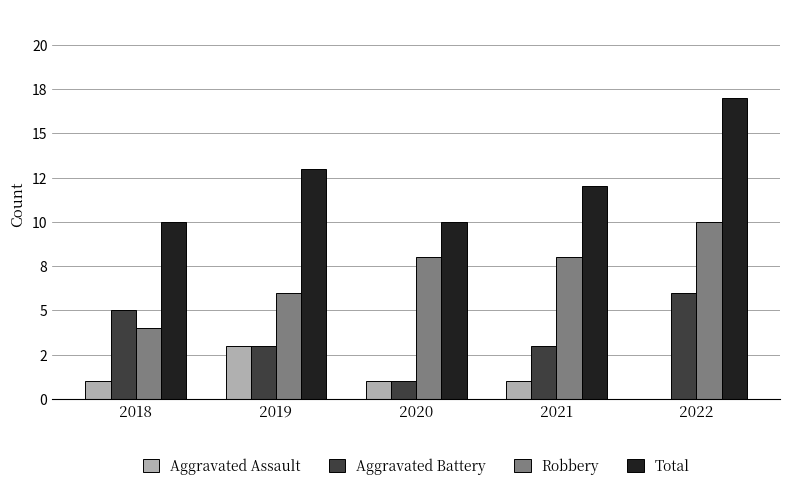

At which label is Total closest to 13?

2019